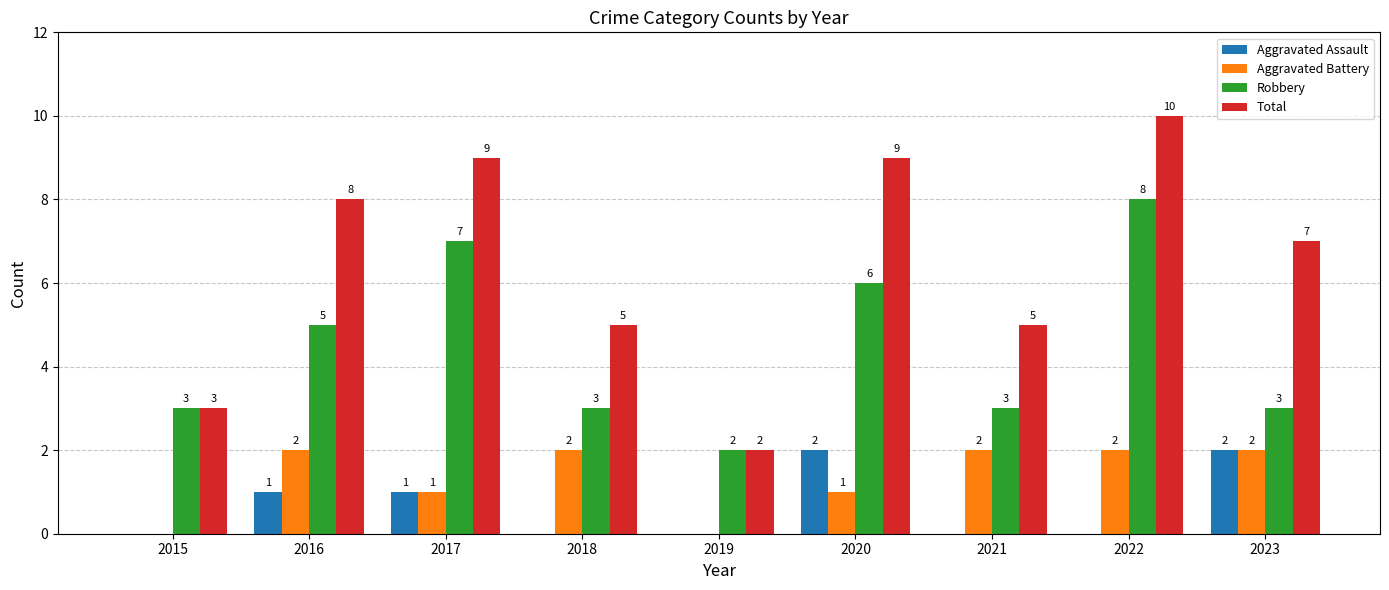

Between 2019 and 2022, which series saw the biggest shift?

Total